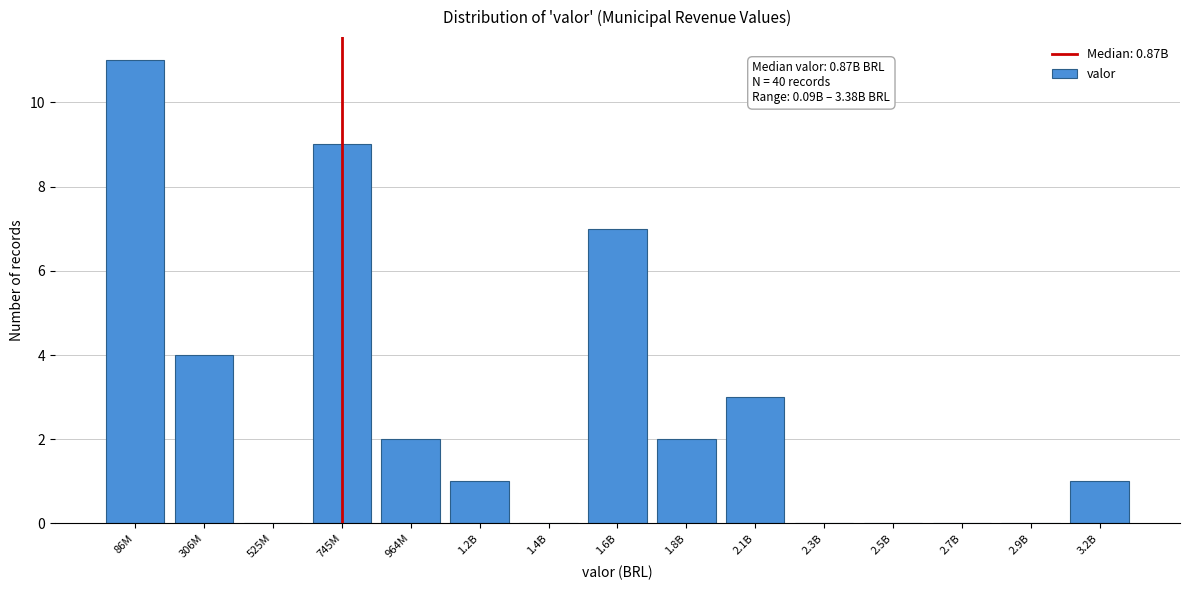

Reading left to right, extract all data points from this chart.

86M=11	306M=4	525M=0	745M=9	964M=2	1.2B=1	1.4B=0	1.6B=7	1.8B=2	2.1B=3	2.3B=0	2.5B=0	2.7B=0	2.9B=0	3.2B=1